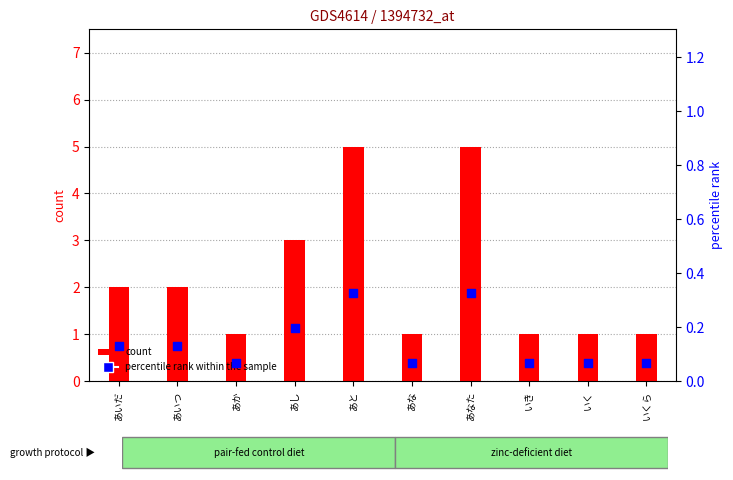

What are all the series names shown in the legend?

count, percentile rank within the sample